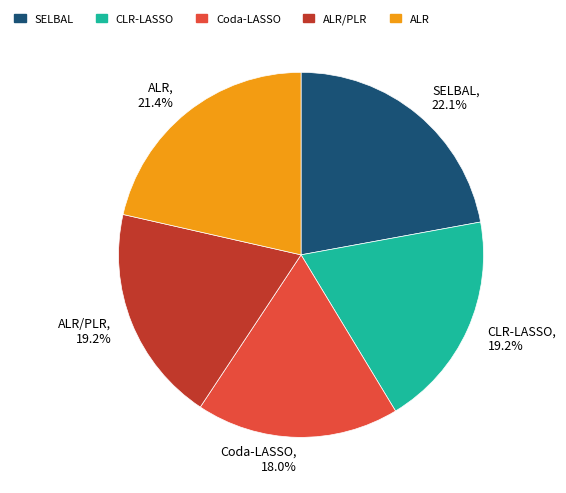

What percentage is NOT represented by SELBAL?

77.9%